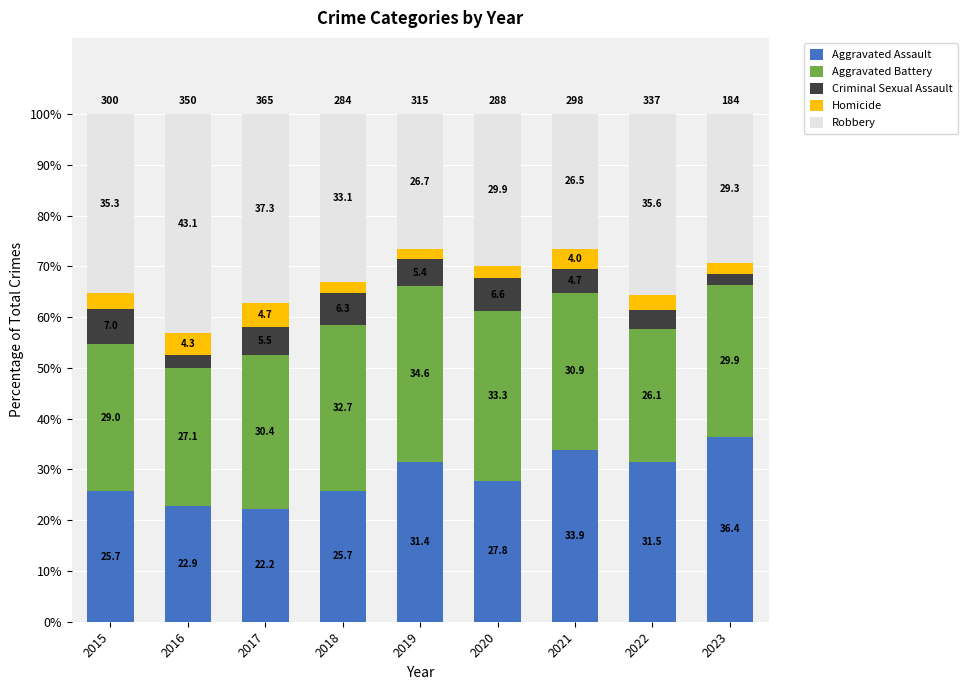

What is the average value of the Aggravated Assault series?

28.6